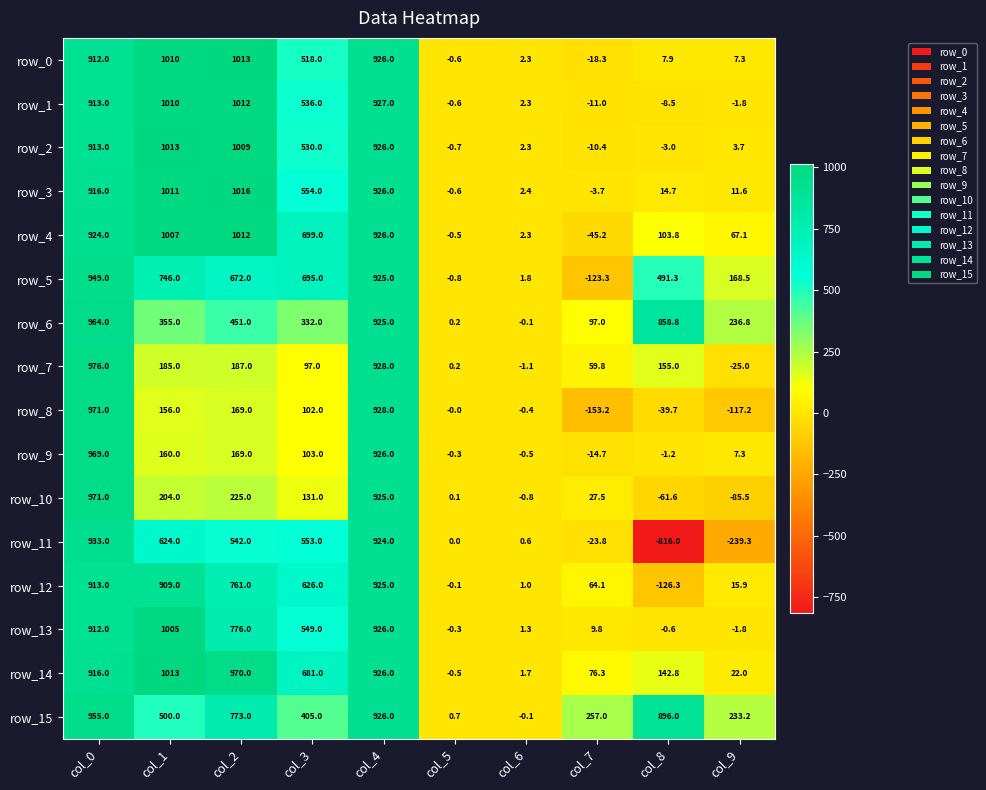

What is the smallest value displayed?

-816.0